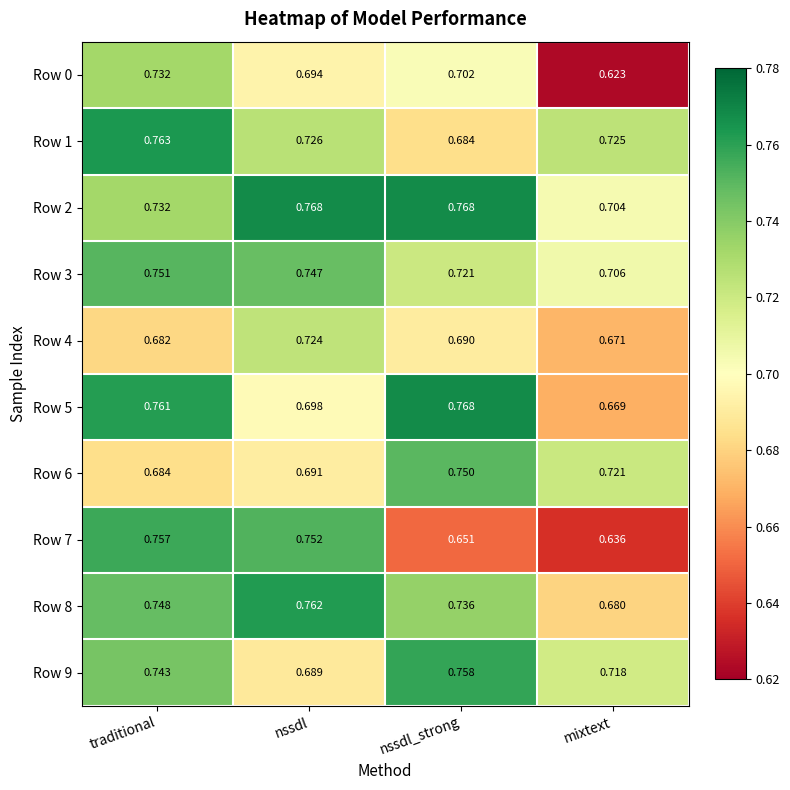

At which category is the sum across all series the highest?

traditional